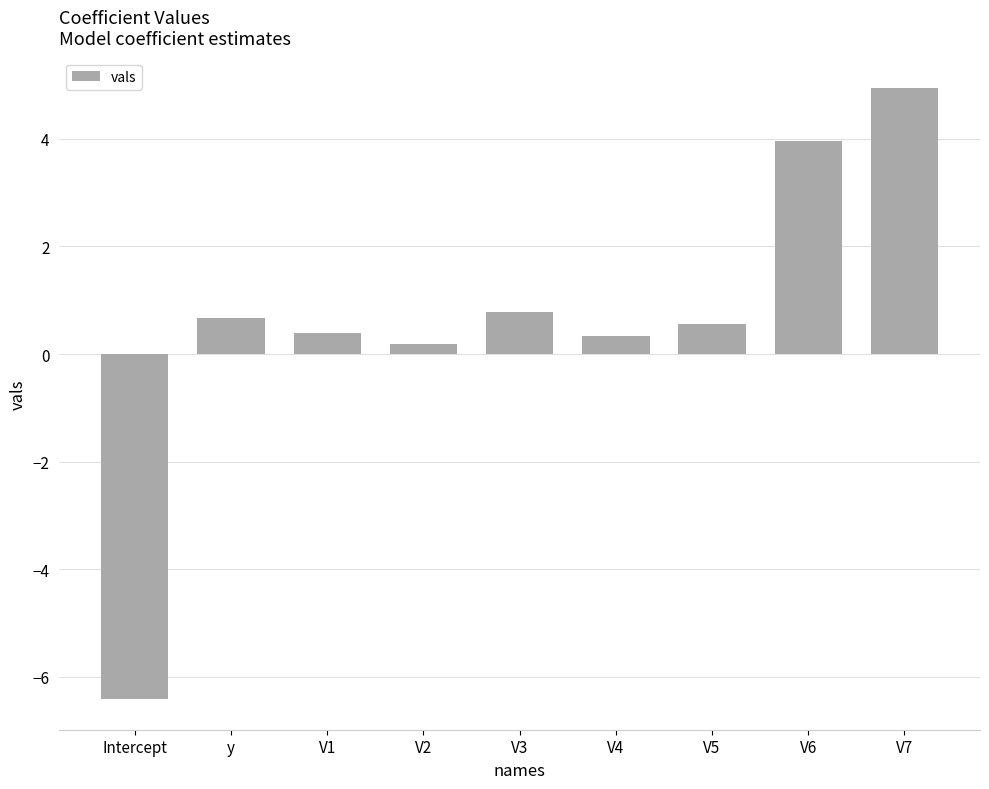

Between V2 and V3, which is larger?

V3